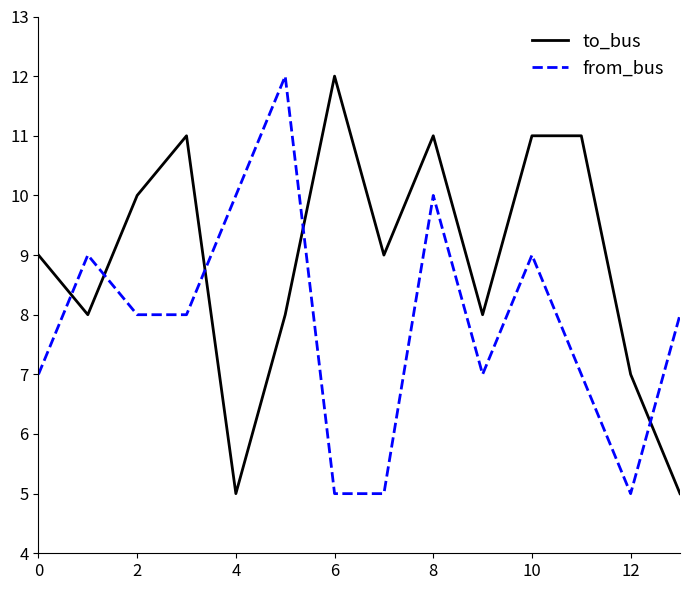

What is the minimum value for to_bus?

5